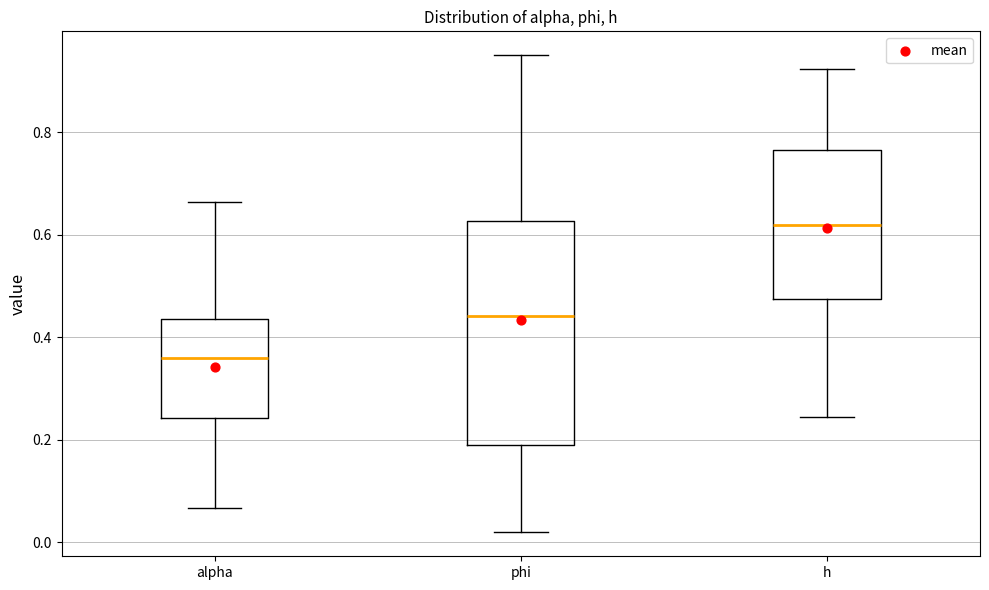

Where is the lower edge of the box for alpha on the y-axis? The values are not printed on the chart, so give them approximately, as read against the axis.

0.24